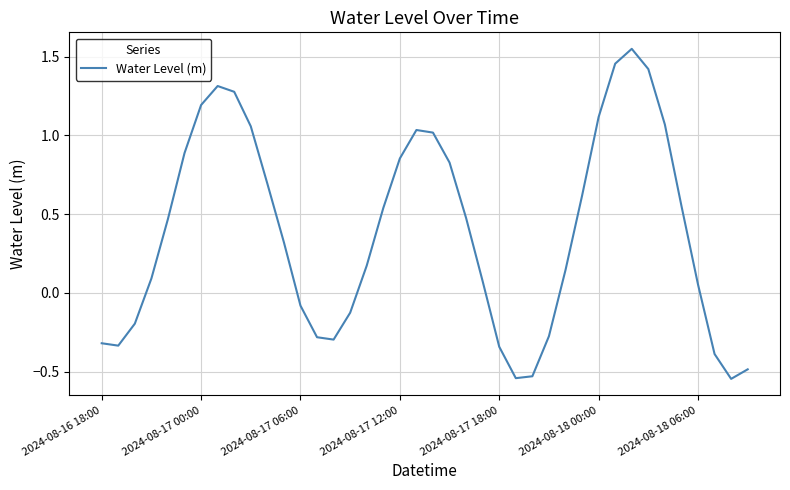

The value at 2024-08-18 00:00 is 1.1. True or false?

True